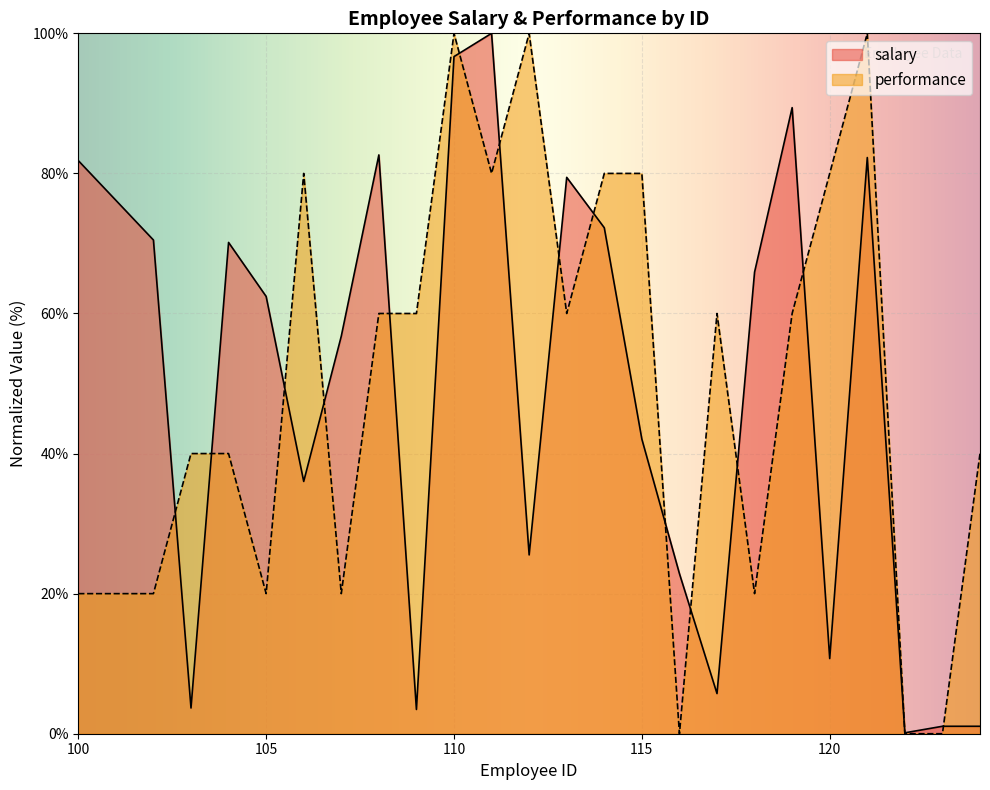

How many data points does each series have?

24